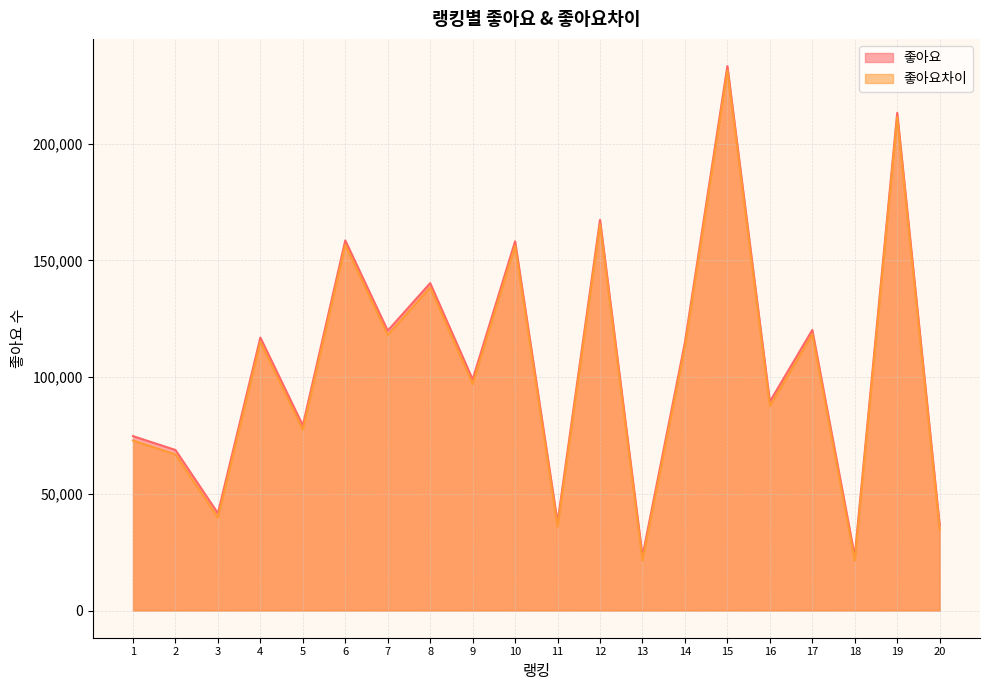

Between 20 and 13, which is larger?

20